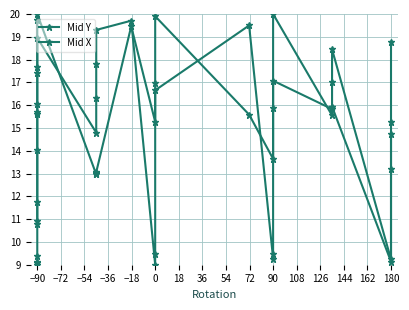

How many data points in Mid X are above 15?

15